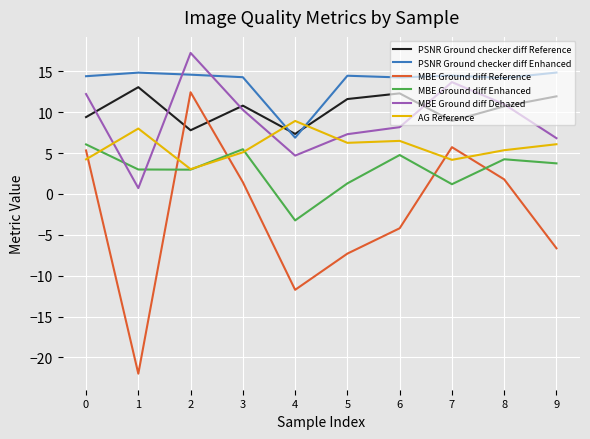

Does the chart display data point markers on the line(s)?

No